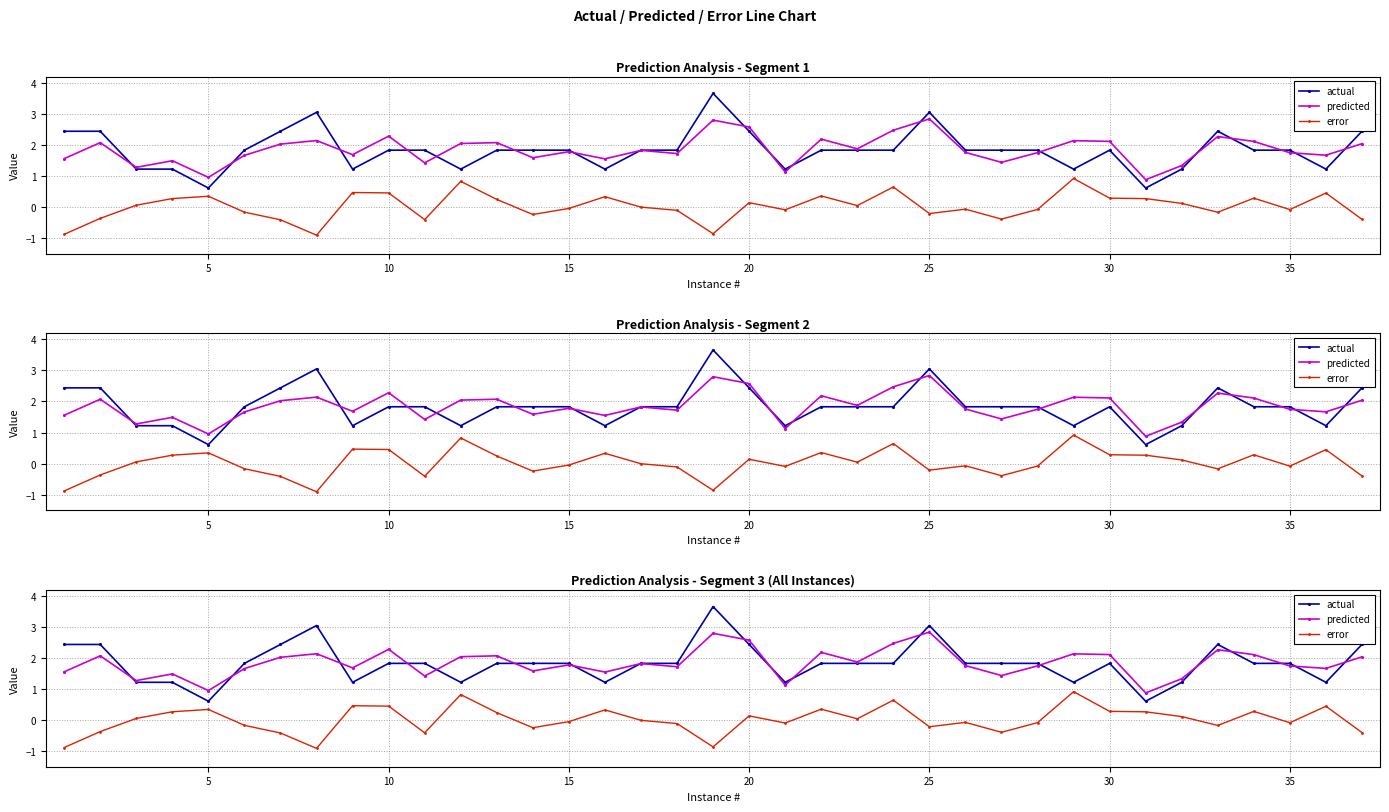

Rank the series at 30 from highest to lowest value.

predicted, actual, error